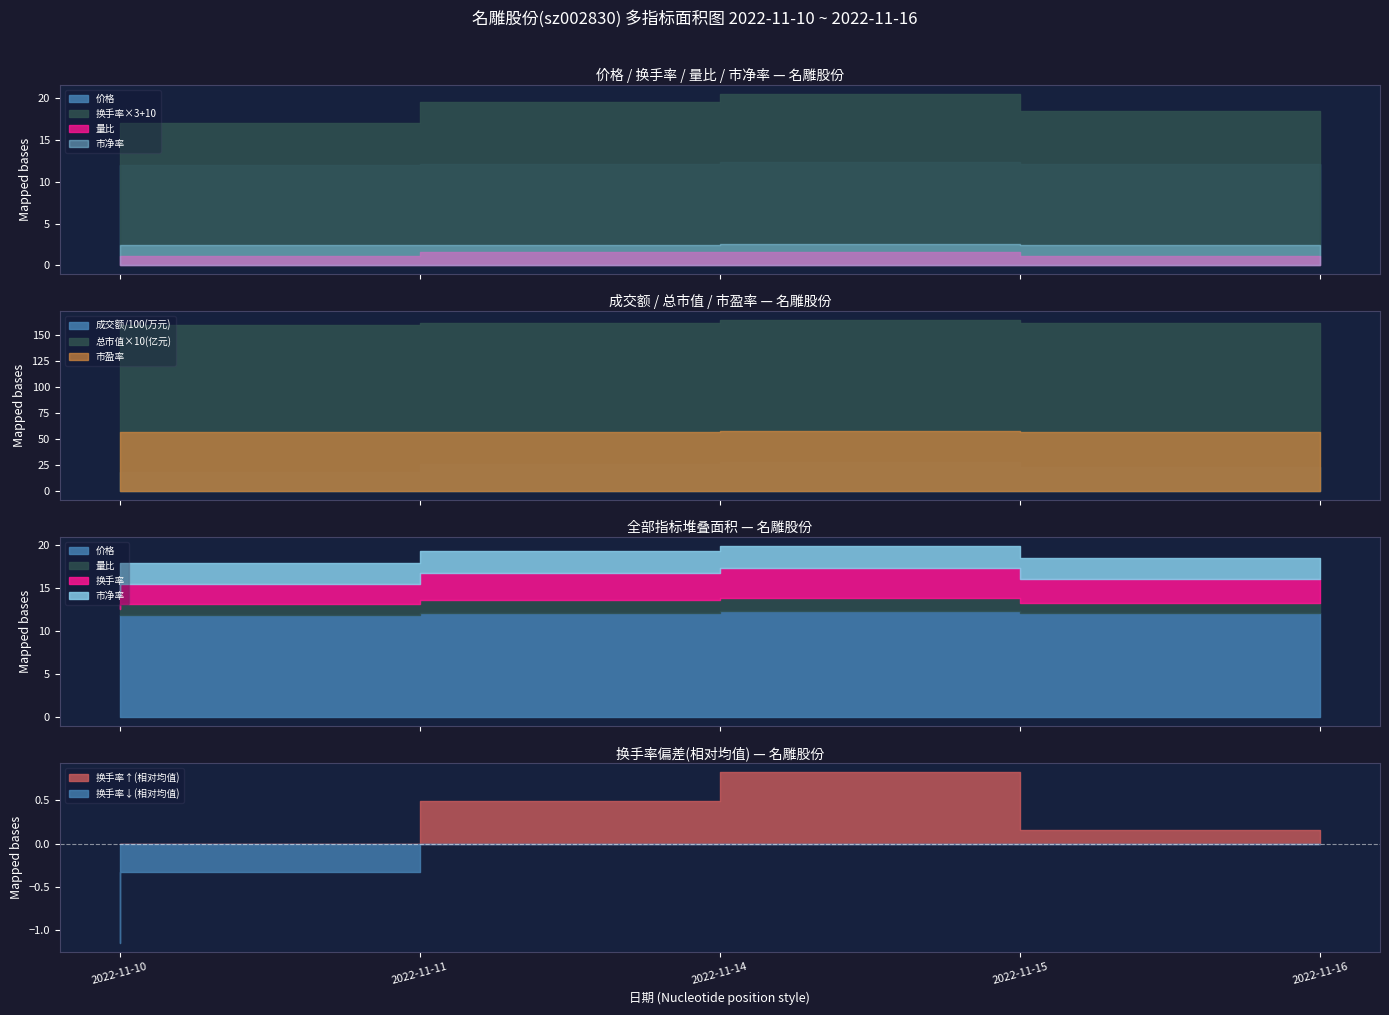

Which series has the widest spread of values?

换手率